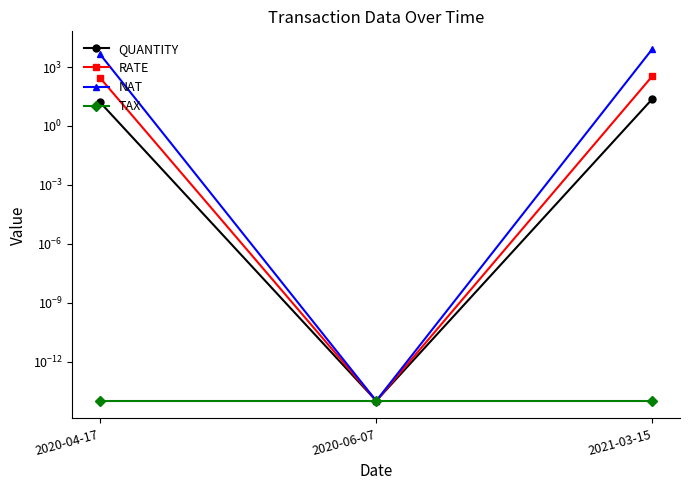

Reading left to right, transcribe all the data shown in this chart.

QUANTITY: 2020-04-17=16.0	2020-06-07=0.0	2021-03-15=24.0
RATE: 2020-04-17=280.0	2020-06-07=0.0	2021-03-15=350.0
NAT: 2020-04-17=4480.0	2020-06-07=0.0	2021-03-15=8400.0
TAX: 2020-04-17=0.0	2020-06-07=0.0	2021-03-15=0.0